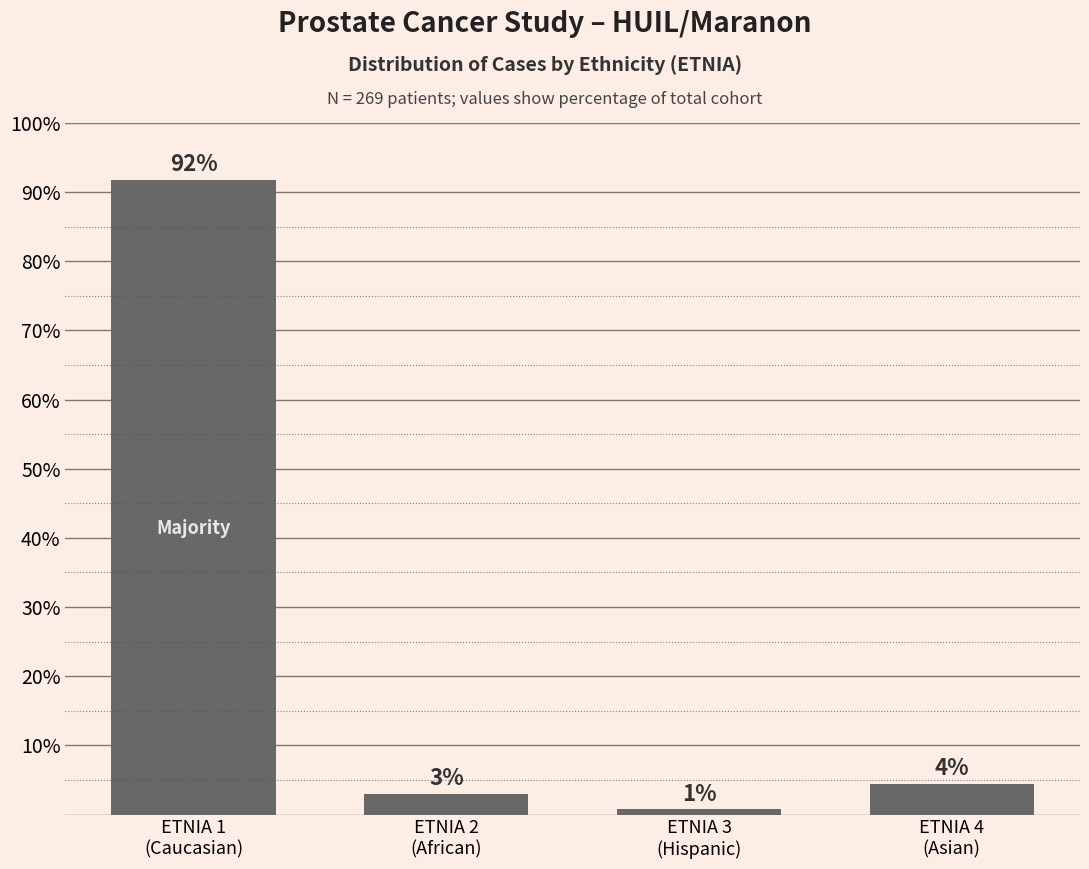

What is the difference between the values at ETNIA 4
(Asian) and ETNIA 3
(Hispanic)?

3.7